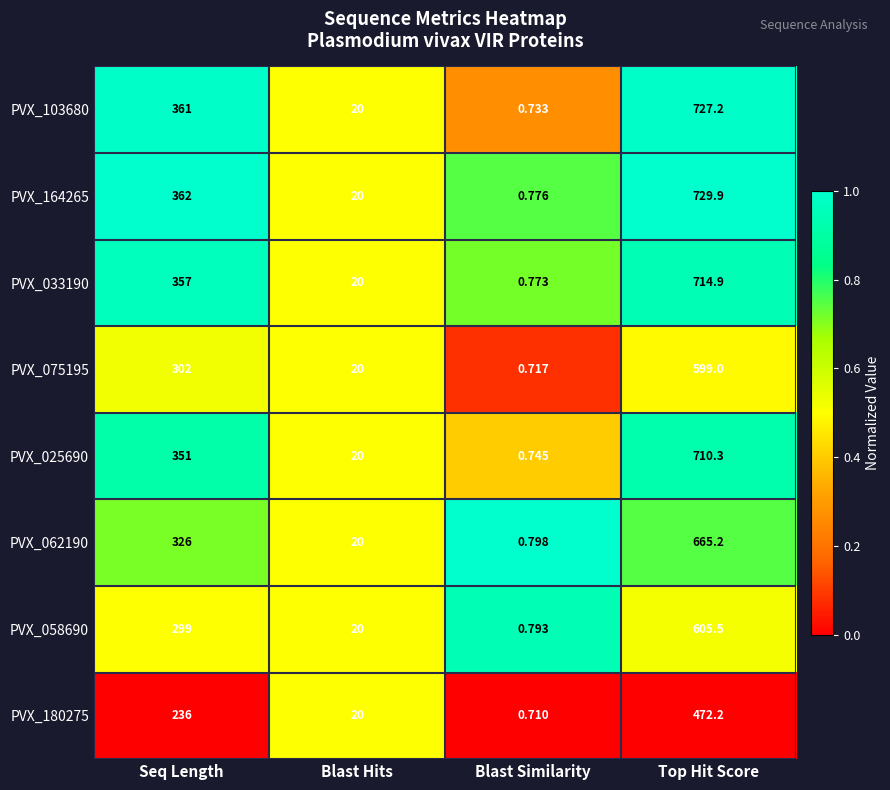

At which label is PVX_025690 closest to 355?

Seq Length